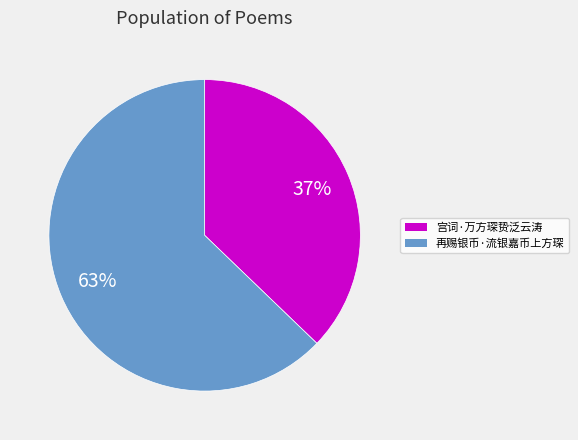

To the nearest percent, what portion does 宫词·万方琛贽泛云涛 represent?

37%